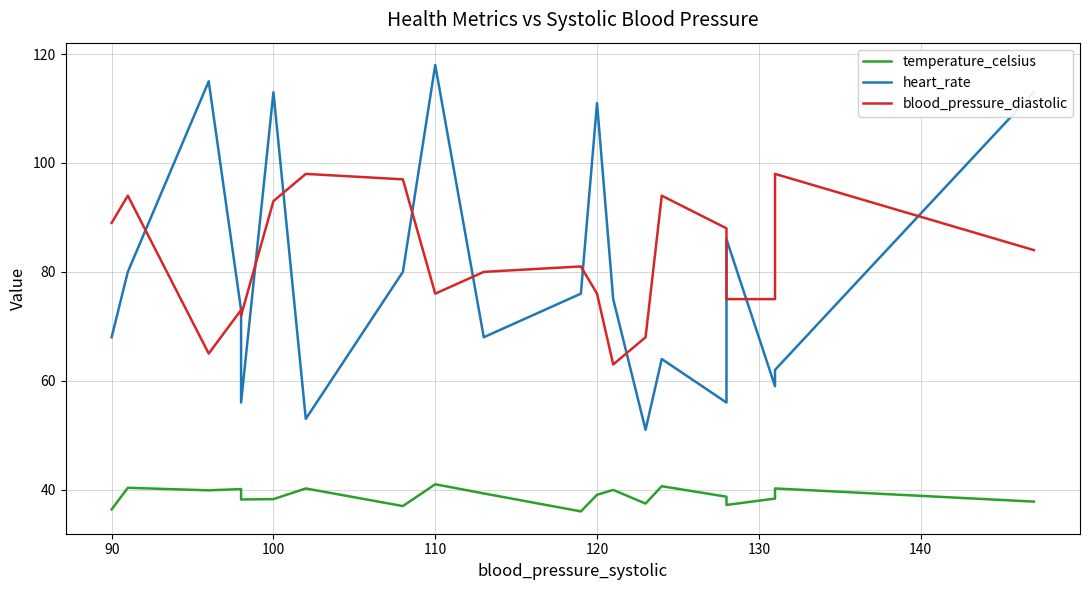

True or false: temperature_celsius and blood_pressure_diastolic intersect in this chart.

False